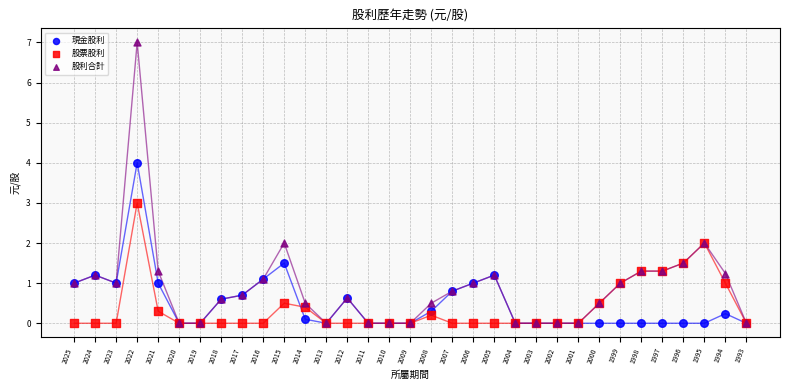

Which series contains the highest Y value?

股利合計